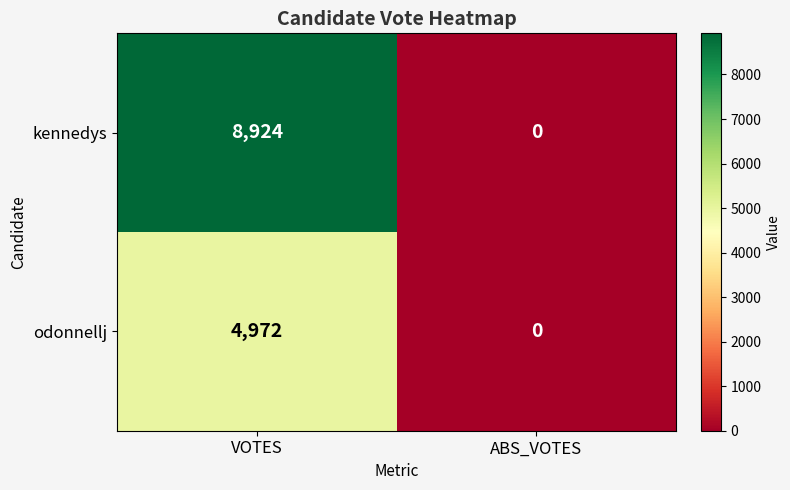

True or false: odonnellj has a value of 4972 at VOTES.

True